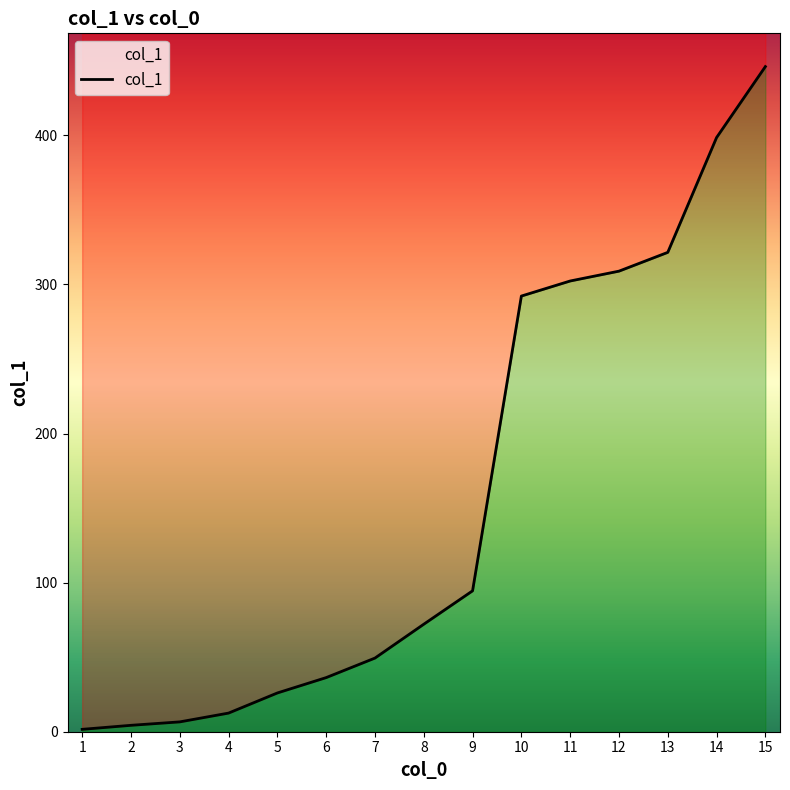

Which label corresponds to the largest value in the chart?

15